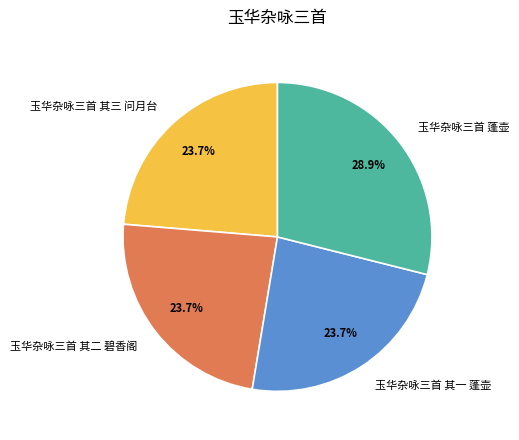

What percentage is the 玉华杂咏三首 蓬壶 slice, to the nearest percent?

29%